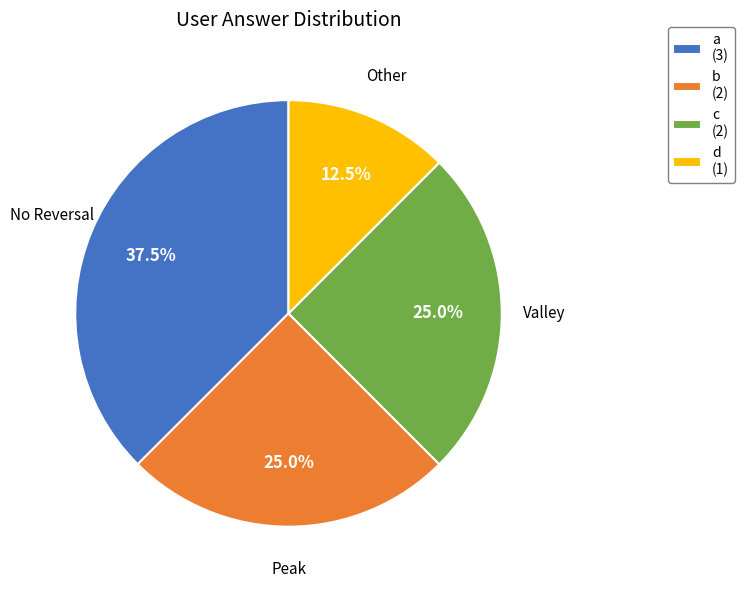

True or false: d accounts for 19% of the total.

False